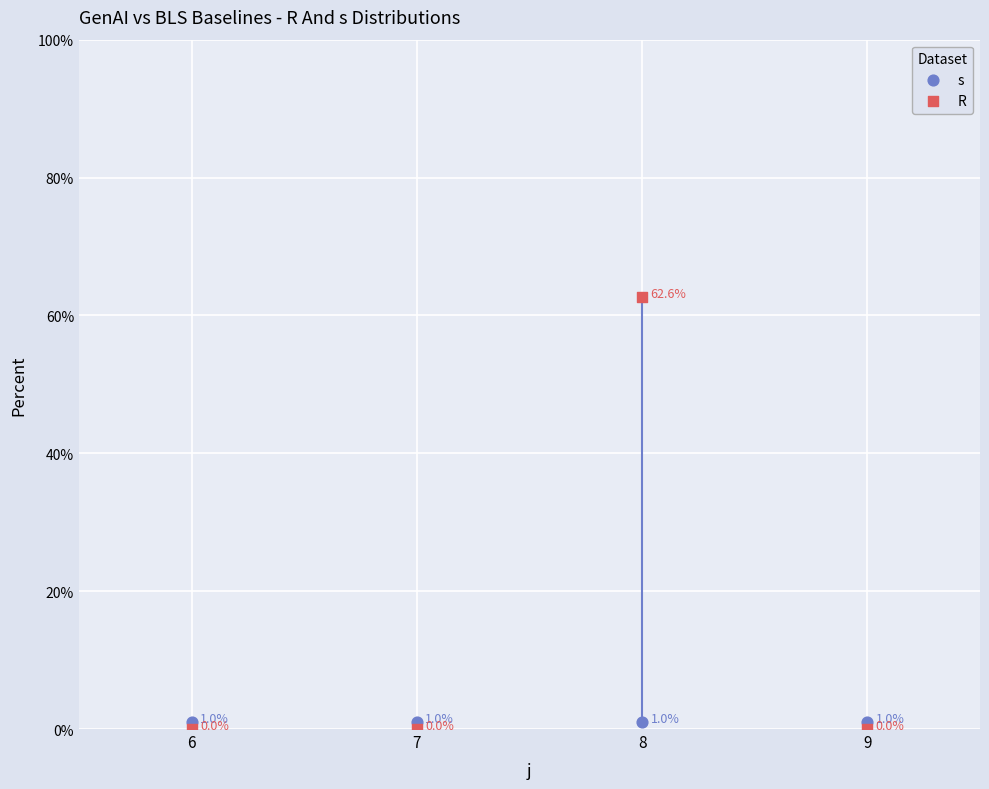

At how many categories does at least one series exceed 8?

1